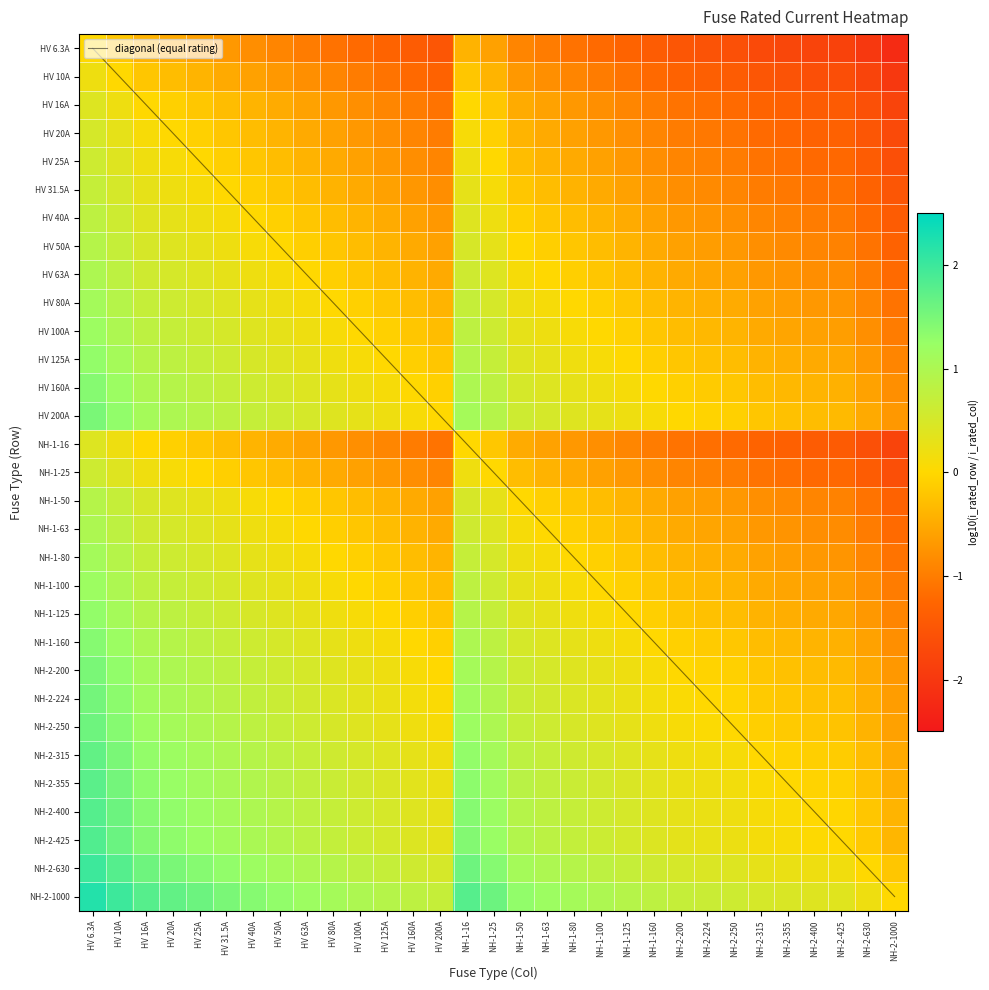

Between NH-1-25 and HV 25A, which is larger?

NH-1-25